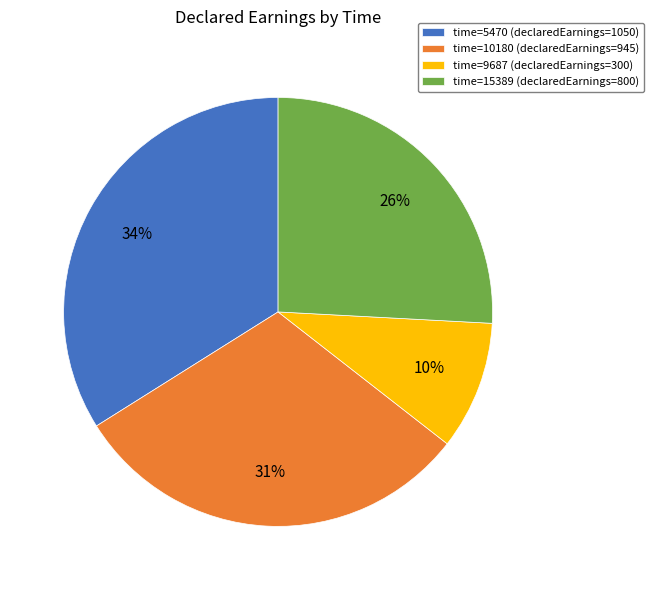

What is the ratio of the value at time=5470 (declaredEarnings=1050) to the value at time=15389 (declaredEarnings=800)?

1.3